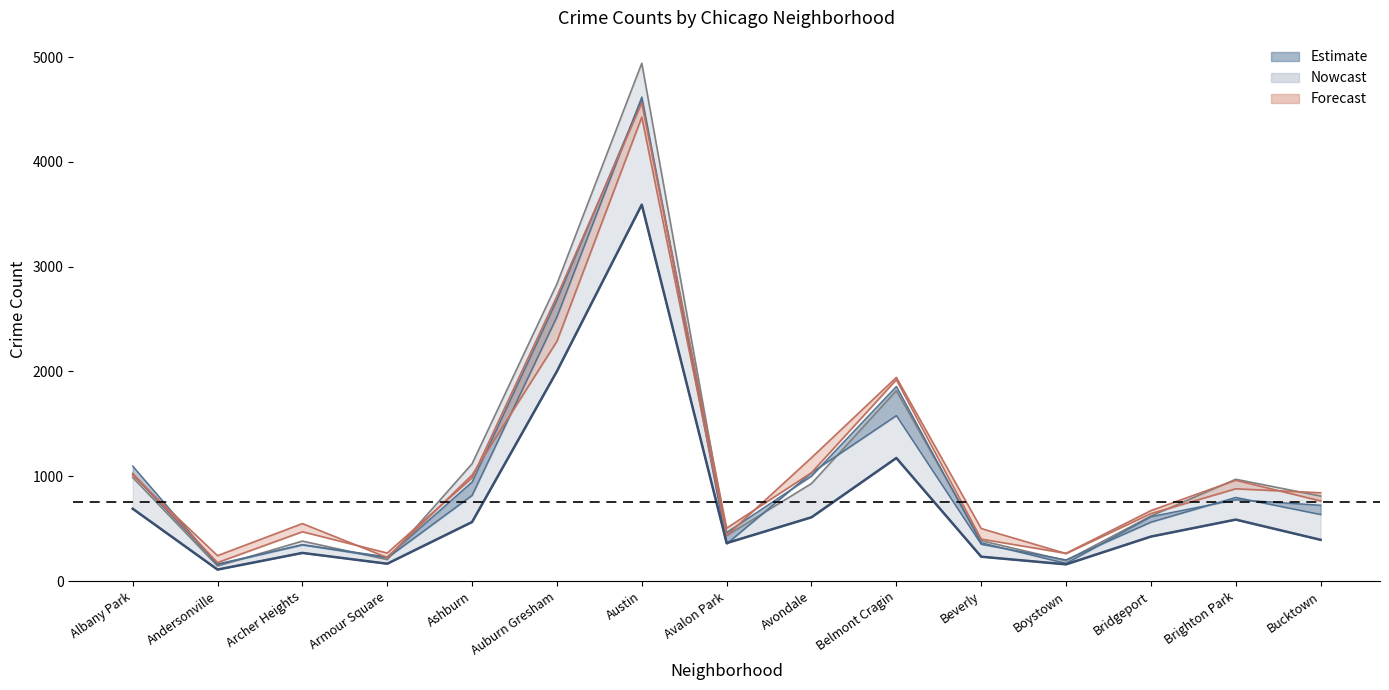

Count the number of categories in the chart.

15